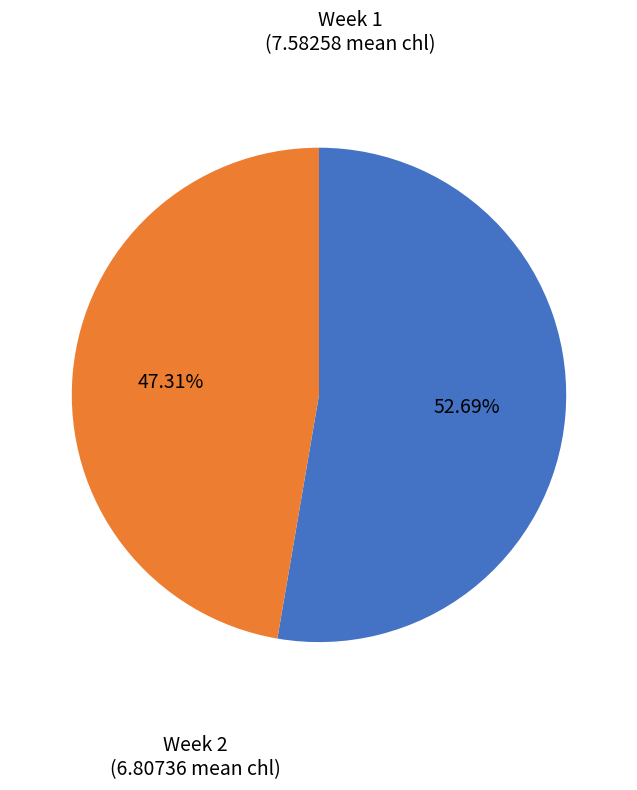

Do Week 2 and Week 1 together represent more than half of the pie?

Yes